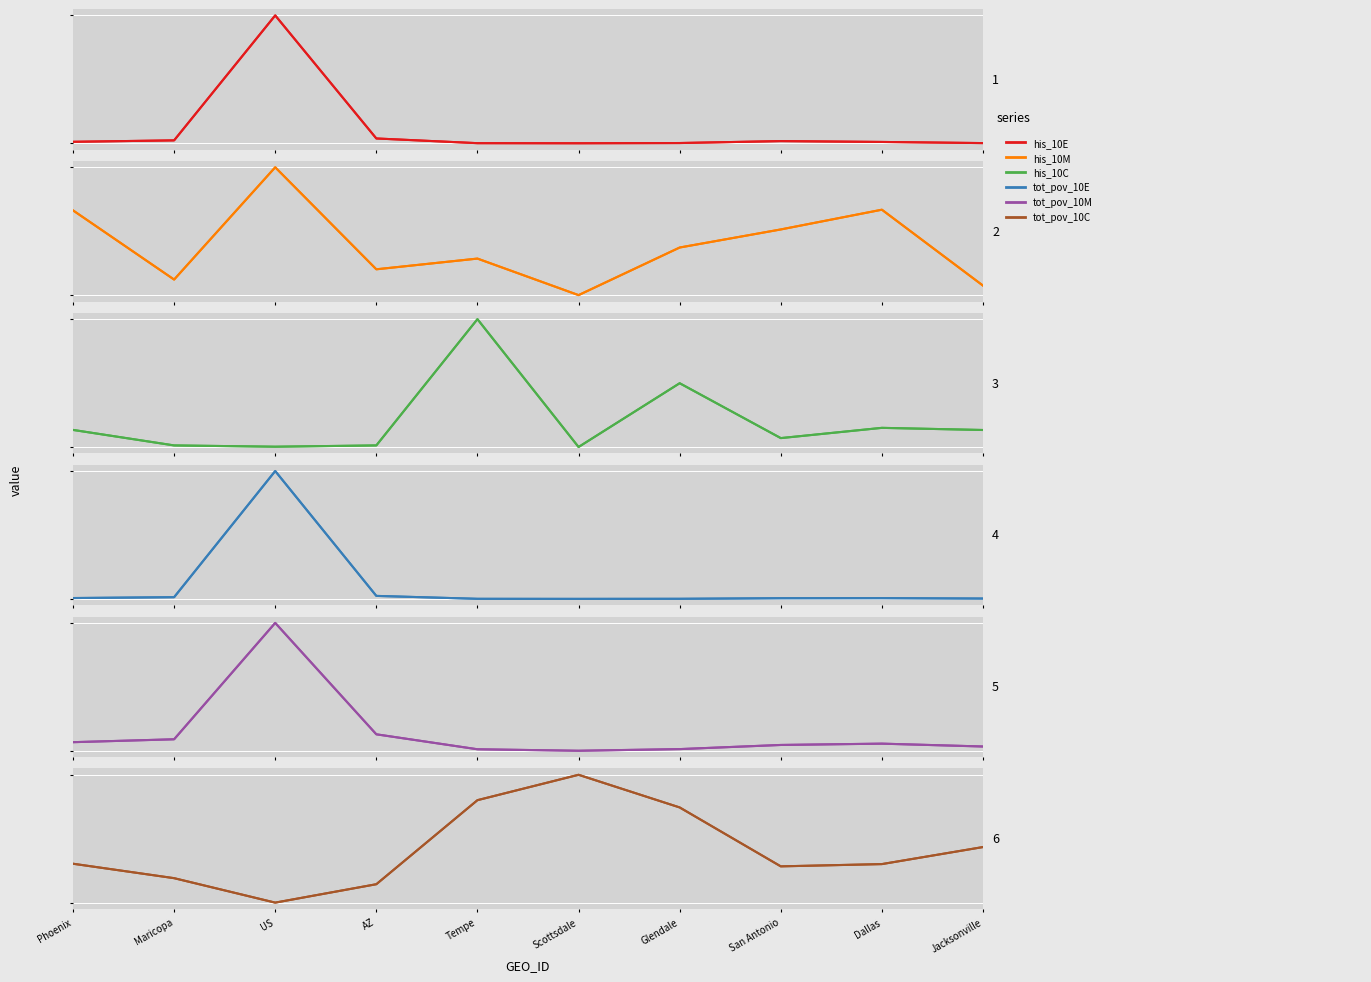

The value of his_10M at San Antonio is 10097.0. True or false?

True